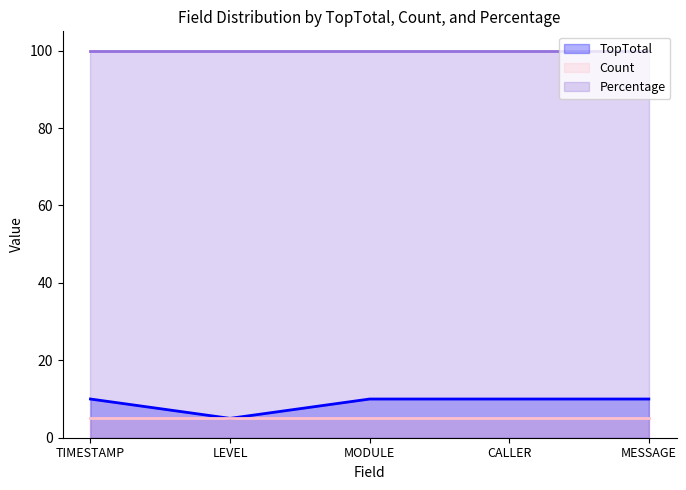

Reading left to right, what are all the values shown in this chart?

TopTotal: TIMESTAMP=10	LEVEL=5	MODULE=10	CALLER=10	MESSAGE=10
Count: TIMESTAMP=5	LEVEL=5	MODULE=5	CALLER=5	MESSAGE=5
Percentage: TIMESTAMP=100	LEVEL=100	MODULE=100	CALLER=100	MESSAGE=100